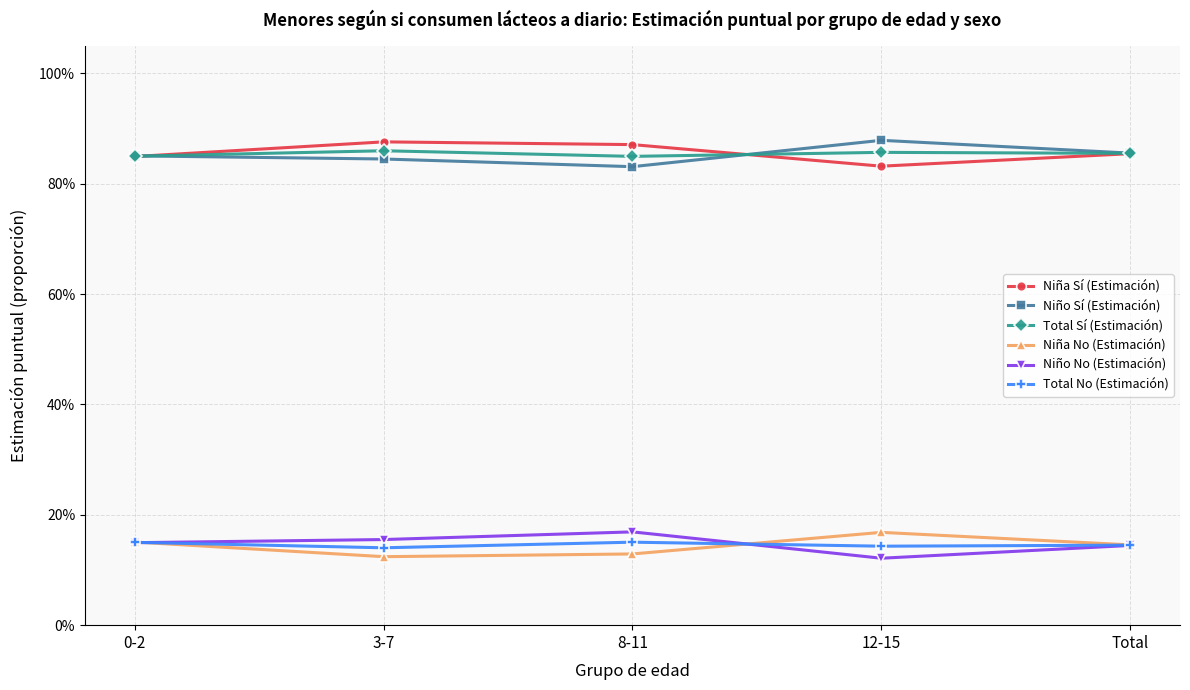

What is the sum of all Niño No (Estimación) values?

0.7